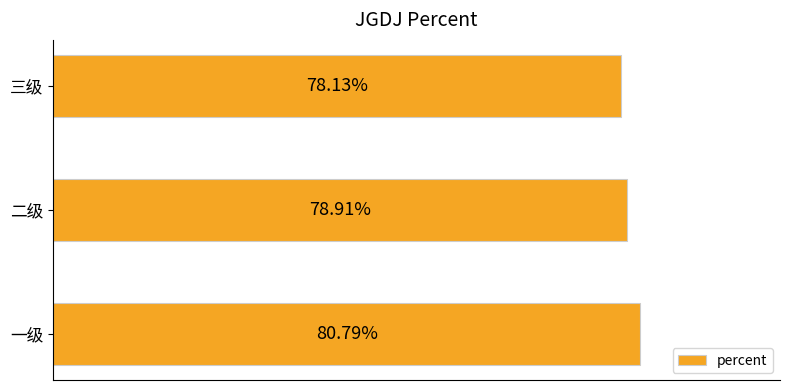

Are the bars horizontal?

Yes